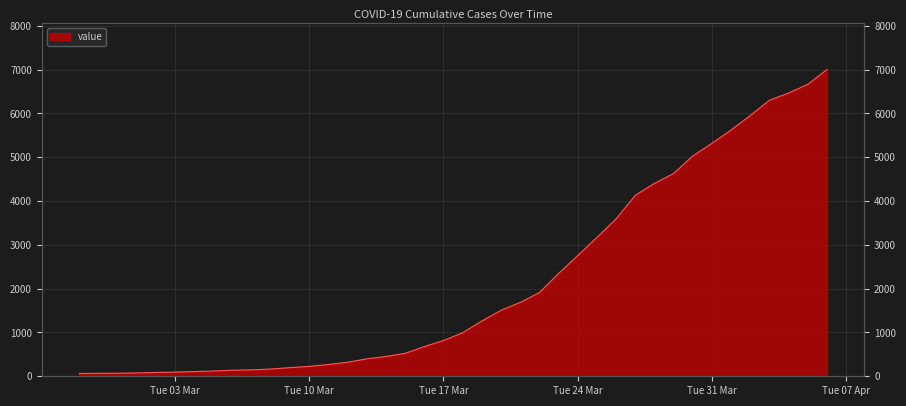

What is the label of the 37th point from the right?

2020-03-01